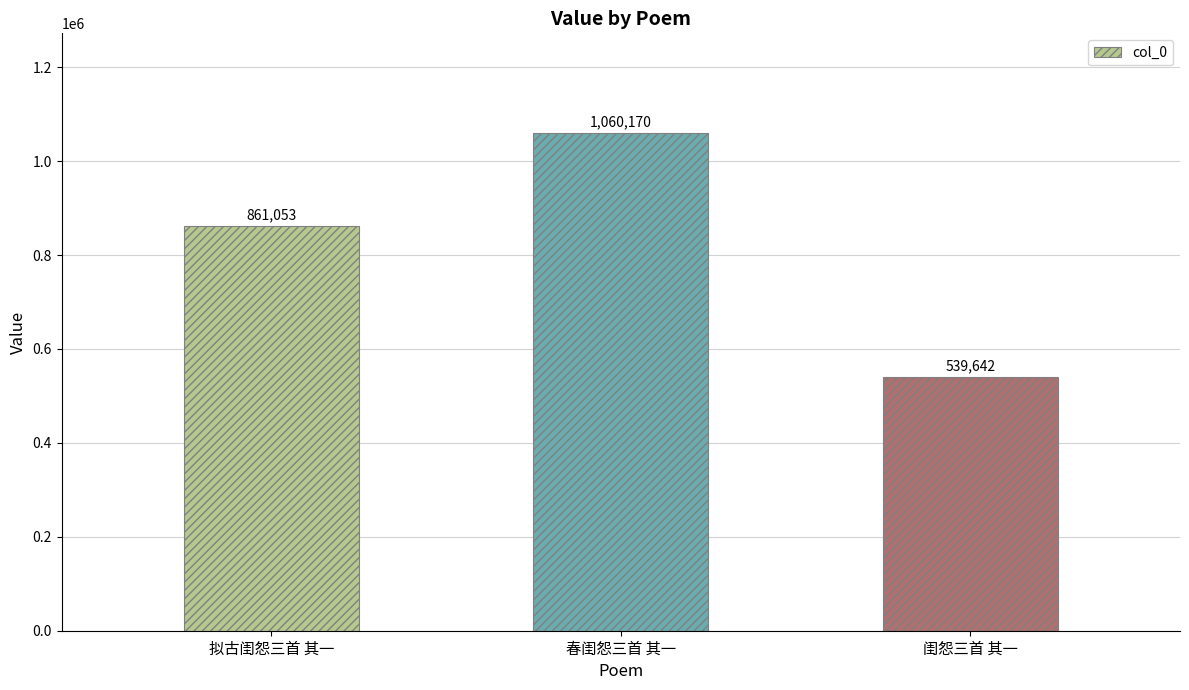

Approximately how many times larger is the value at 闺怨三首 其一 compared to 春闺怨三首 其一?

0.5